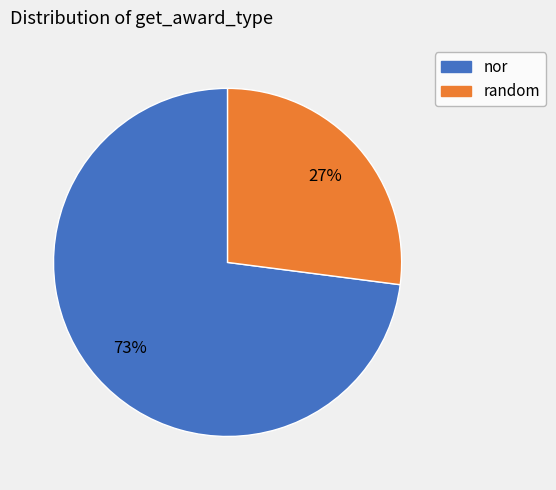

The random slice represents 36% of the pie. True or false?

False